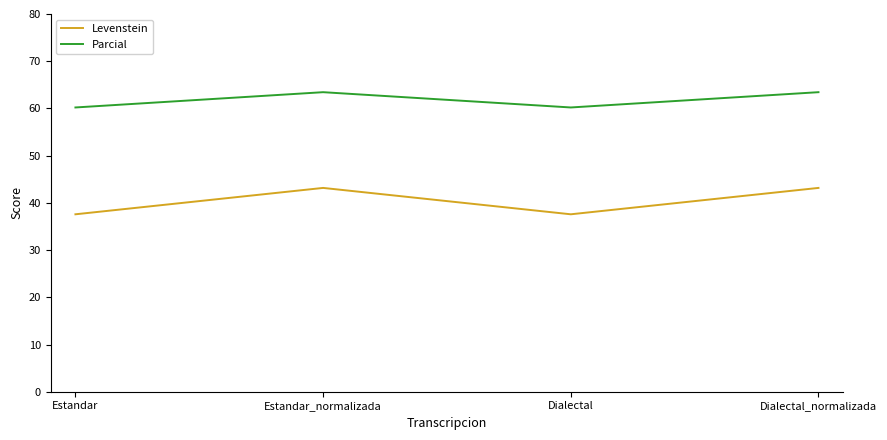

True or false: Parcial and Levenstein intersect in this chart.

False